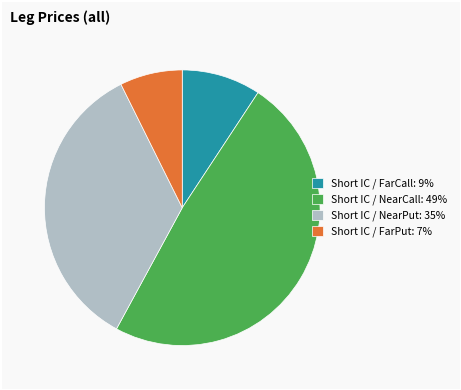

Approximately how many times larger is the value at Short IC / NearPut compared to Short IC / NearCall?

0.7